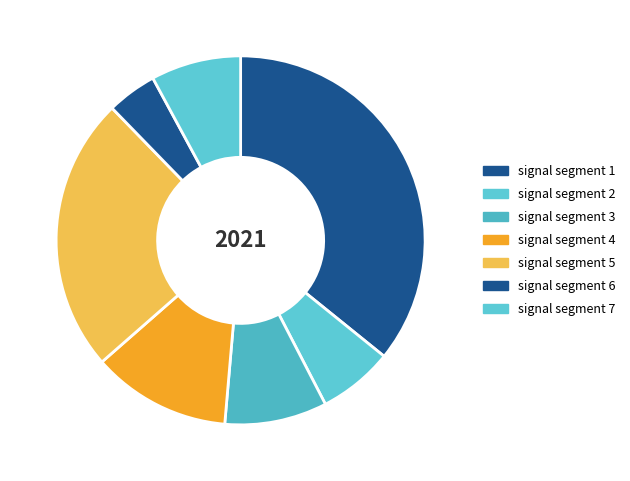

Count the number of slices in the pie.

7